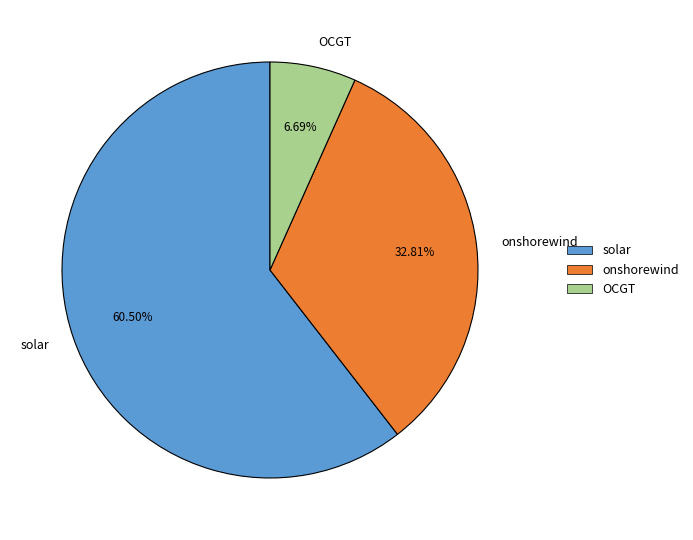

To the nearest percent, what is the difference between the onshorewind and solar slice percentages?

28%